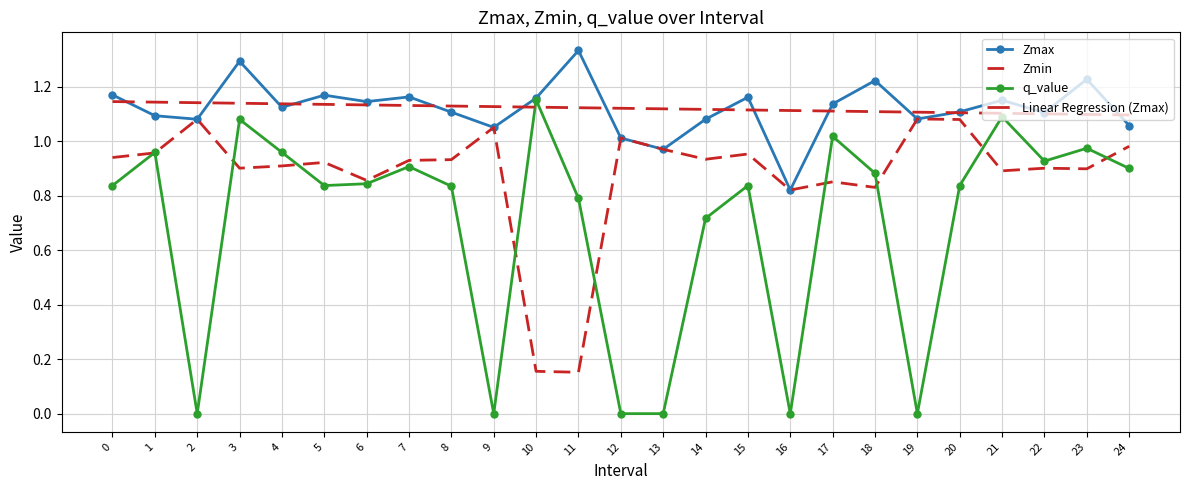

Is it true that Linear Regression (Zmax) equals 0.5 at 20?

False